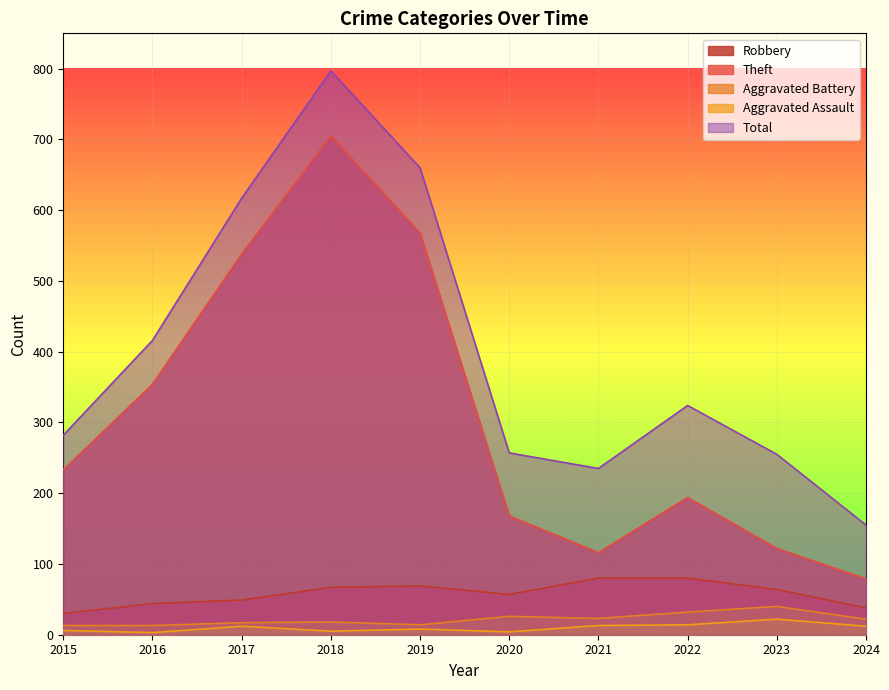

Which has a higher value, 2015 or 2022?

2022